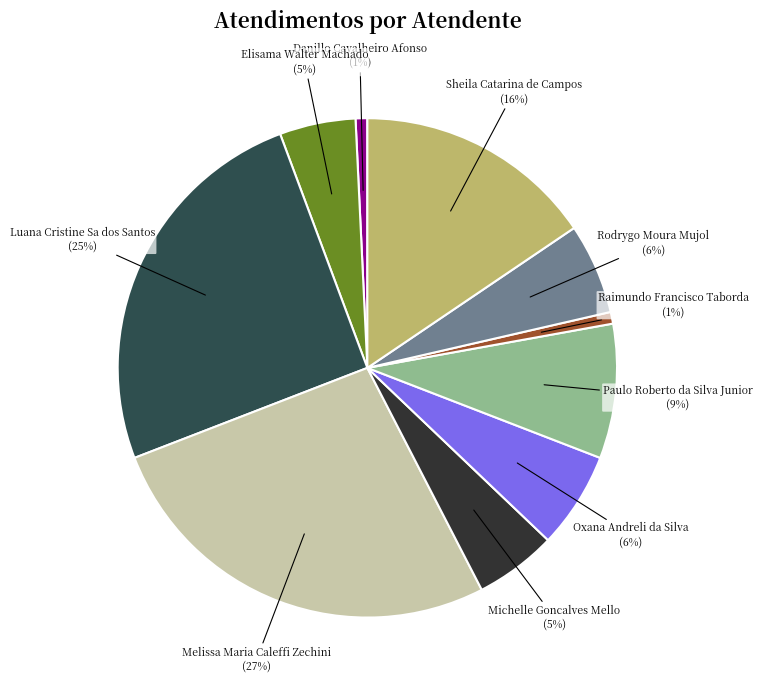

To the nearest percent, what is the difference between the largest and smallest slice percentages?

26%